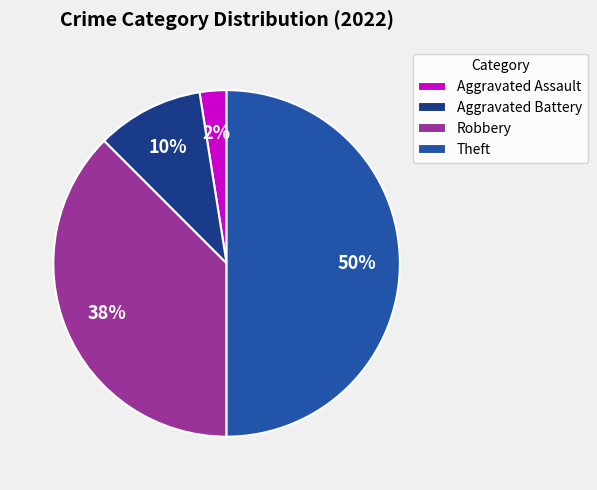

Is it true that Aggravated Battery is 10% of the pie?

True